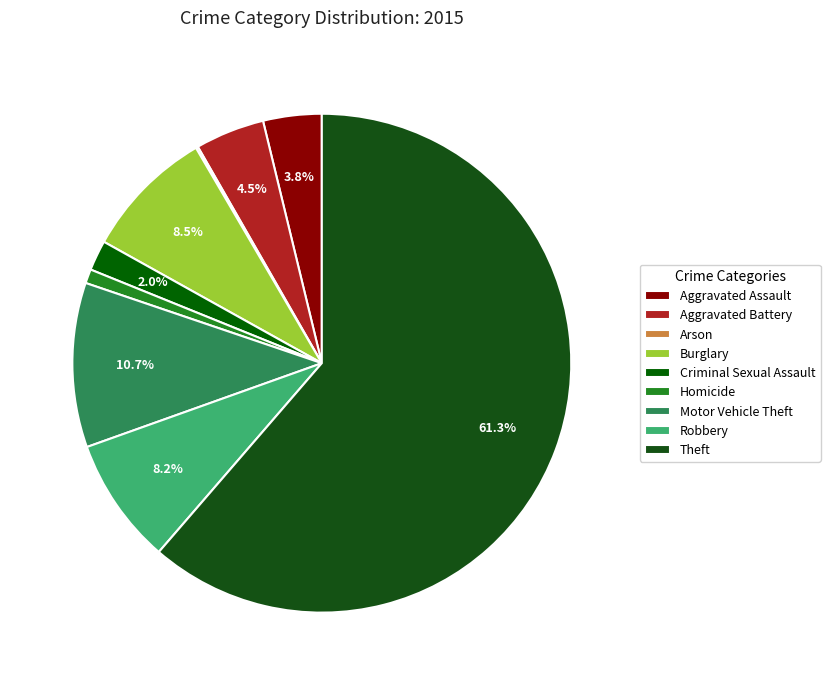

Which category has the smallest portion of the pie?

Arson